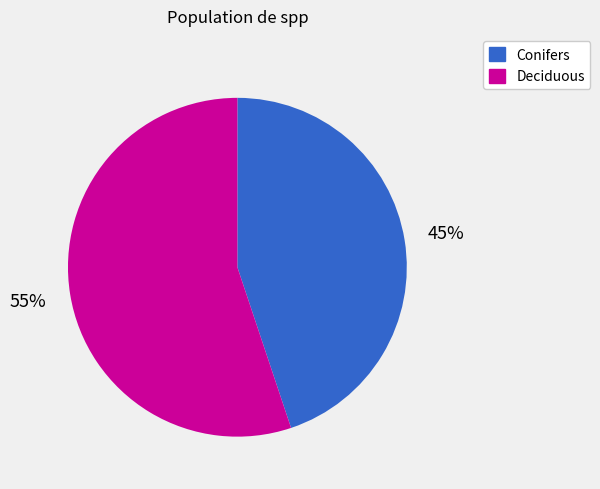

Which has a higher value, Conifers or Deciduous?

Deciduous